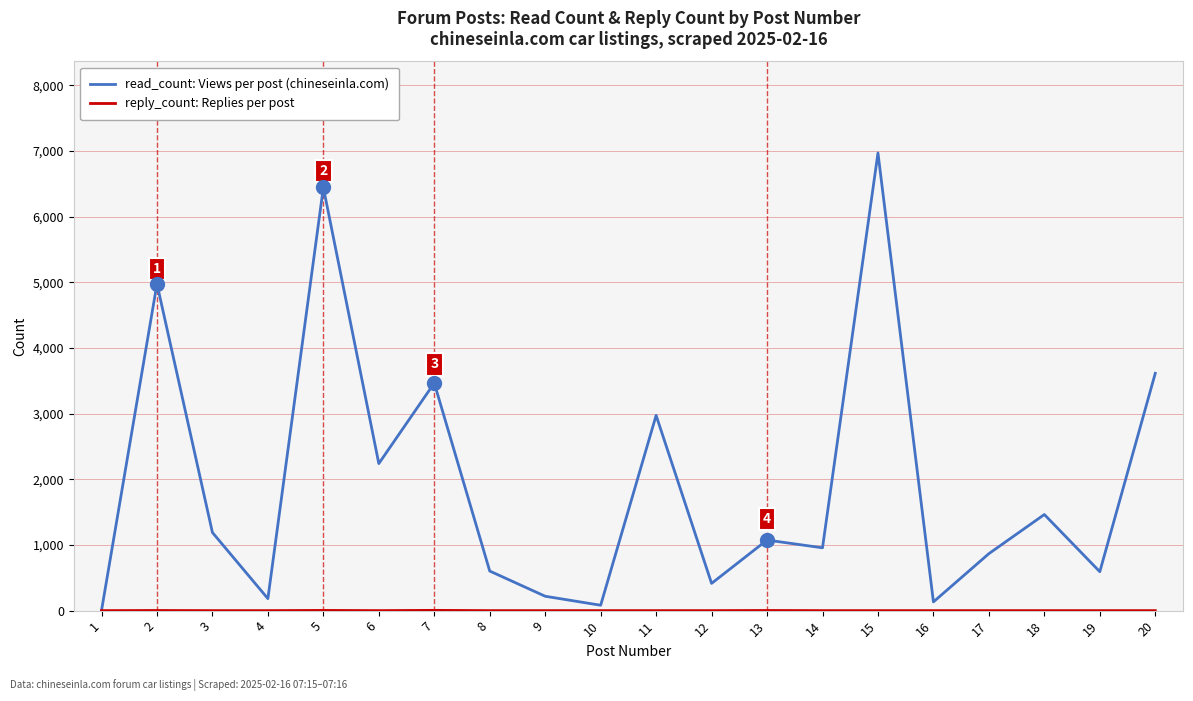

Which series has the largest range (max minus min)?

read_count: Views per post (chineseinla.com)